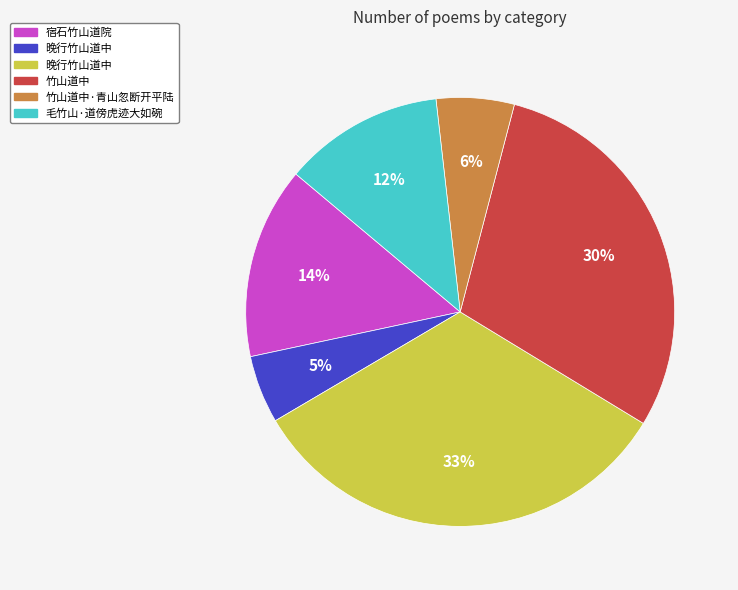

Does any single category account for the majority?

No